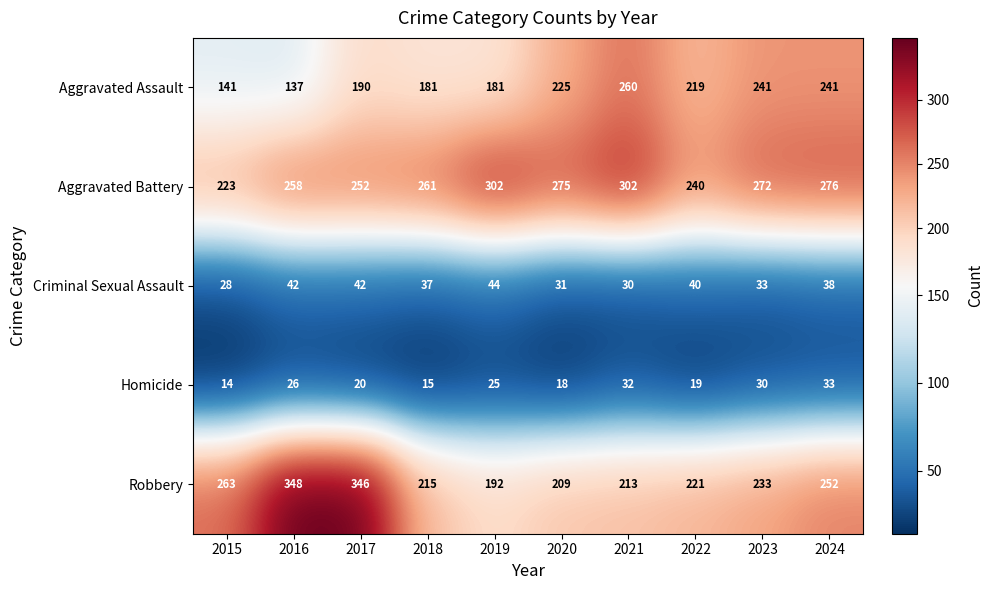

Which label corresponds to the largest value in the chart?

2016